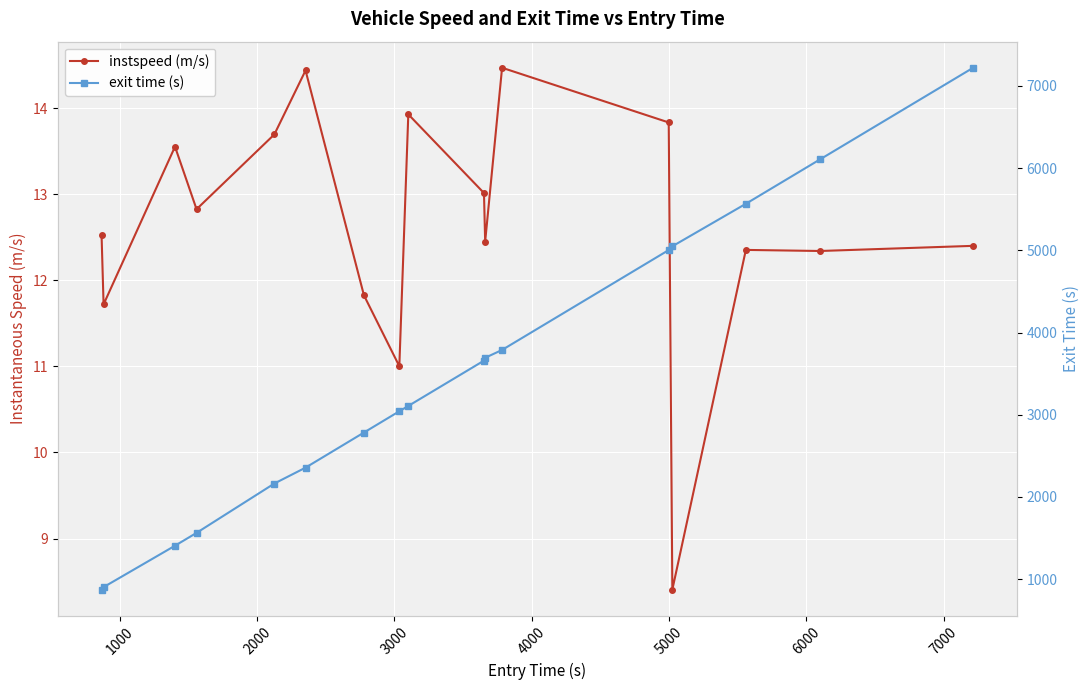

In instspeed (m/s), how many points are lower than both neighbors (excluding endpoints)?

6